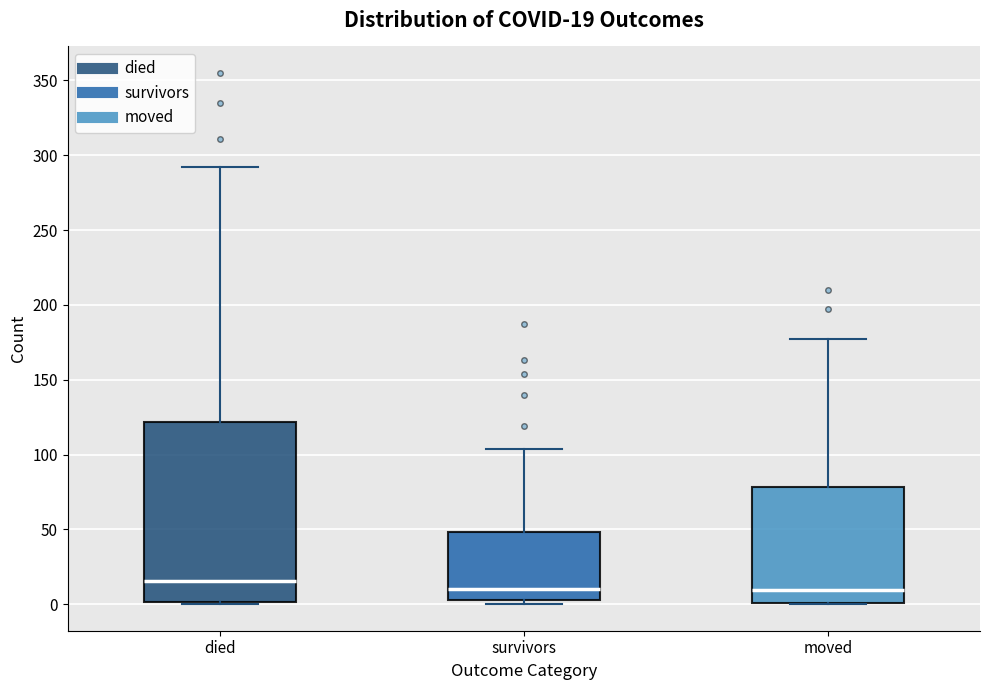

Which box is the tallest, from its lower edge to its upper edge?

died